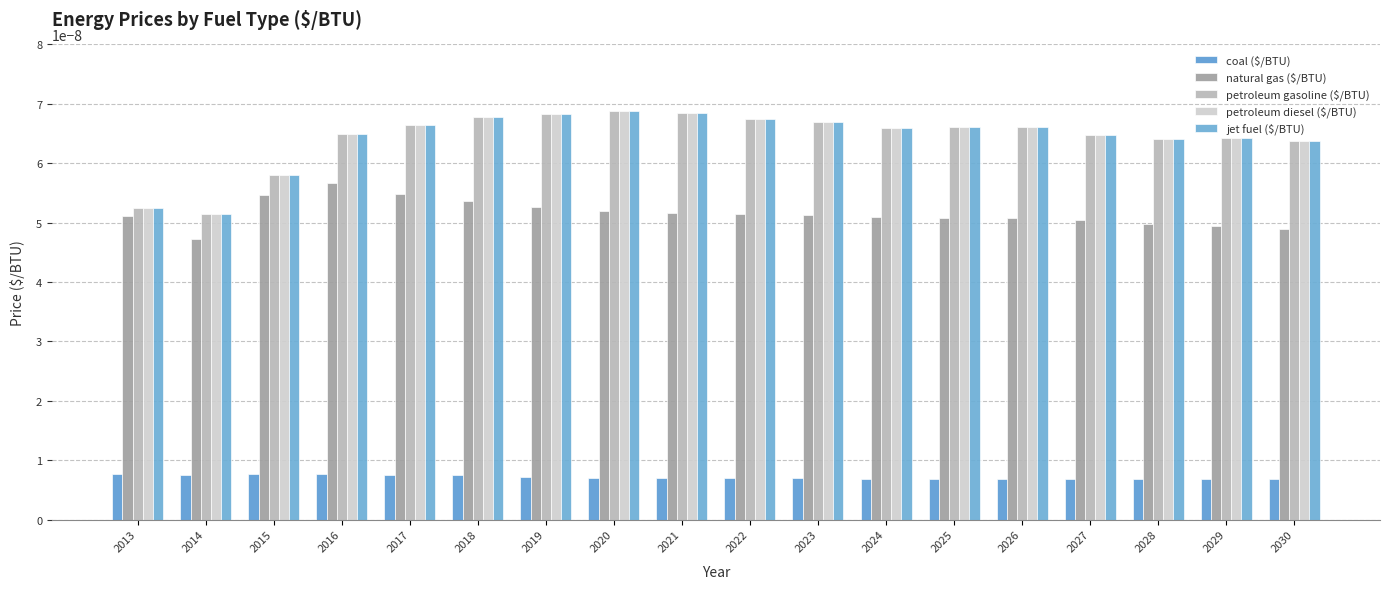

How many series are shown in this chart?

5